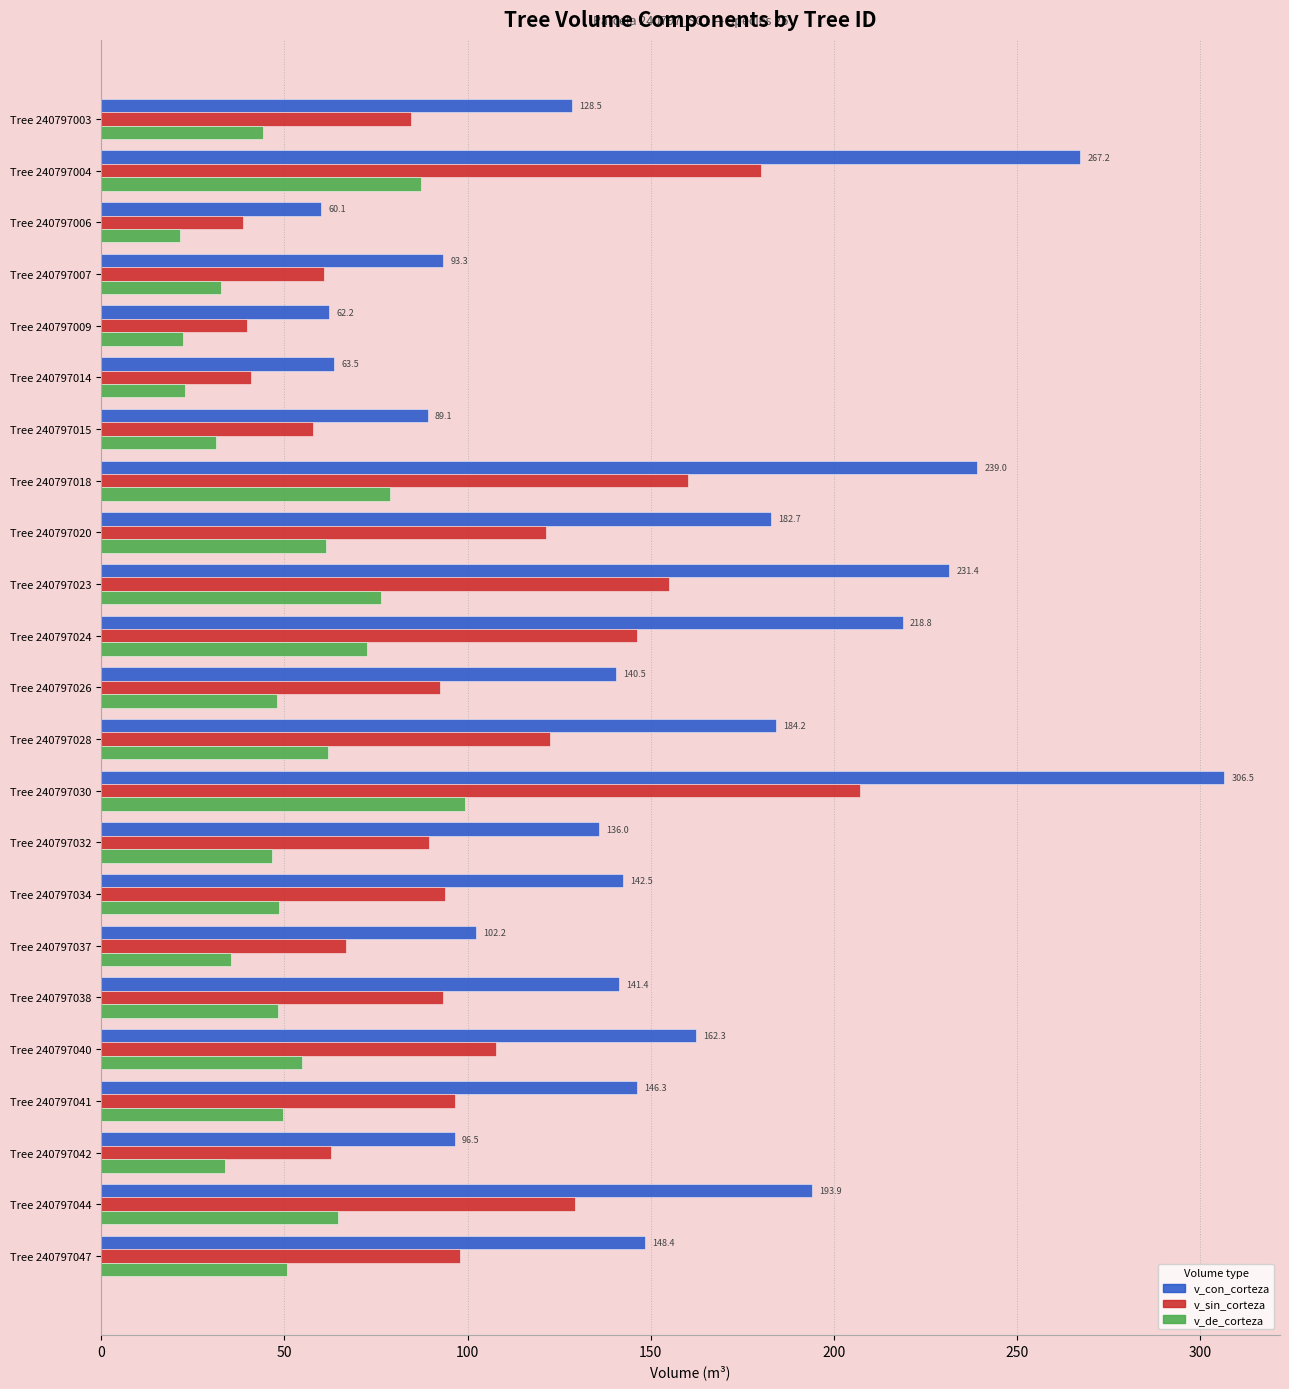

Which category has the highest value in the v_con_corteza series?

Tree 240797030